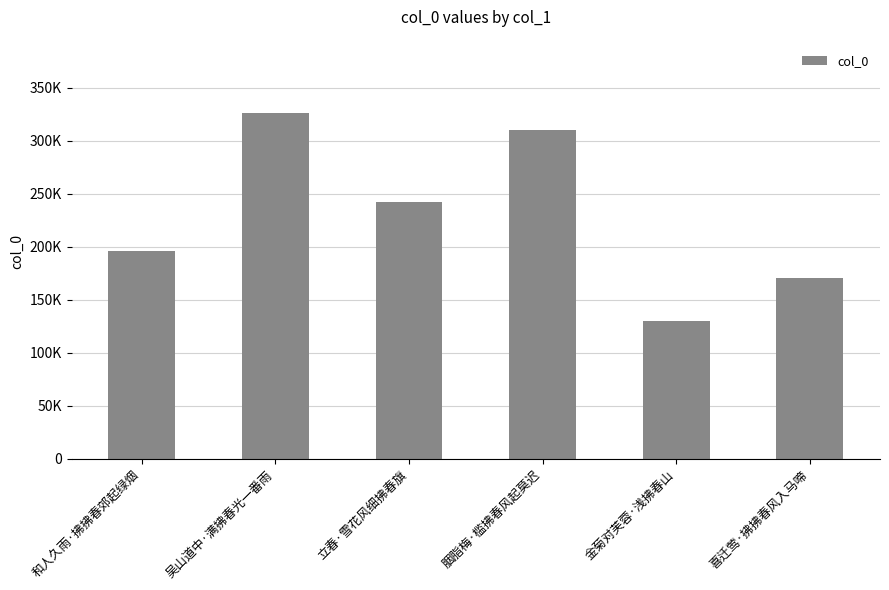

Reading right to left, transcribe all the data shown in this chart.

171068	130434	310617	242275	326271	195771